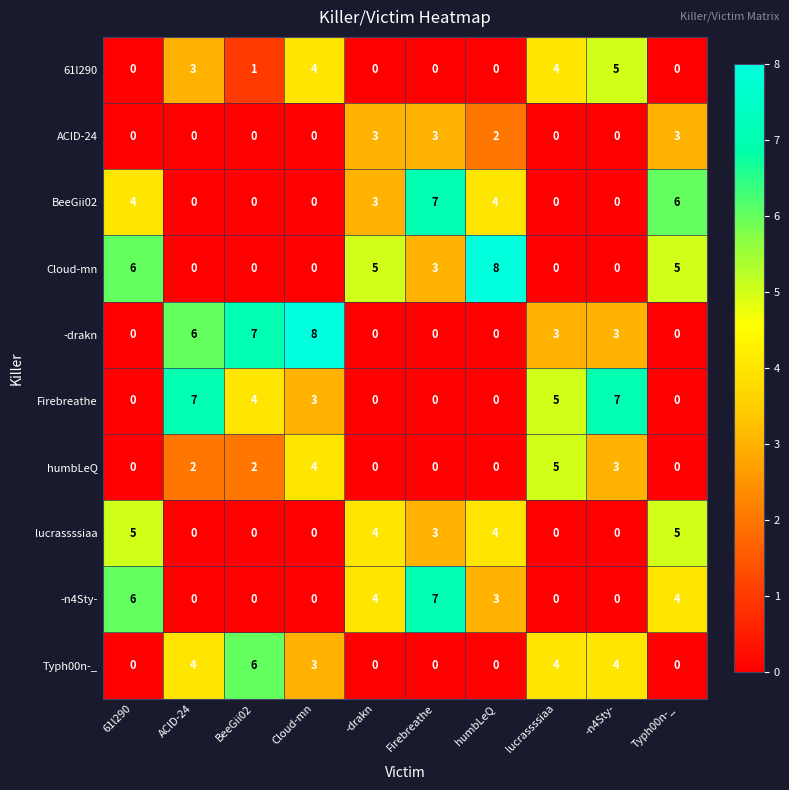

What is the spread (max minus min) of values at Firebreathe?

7